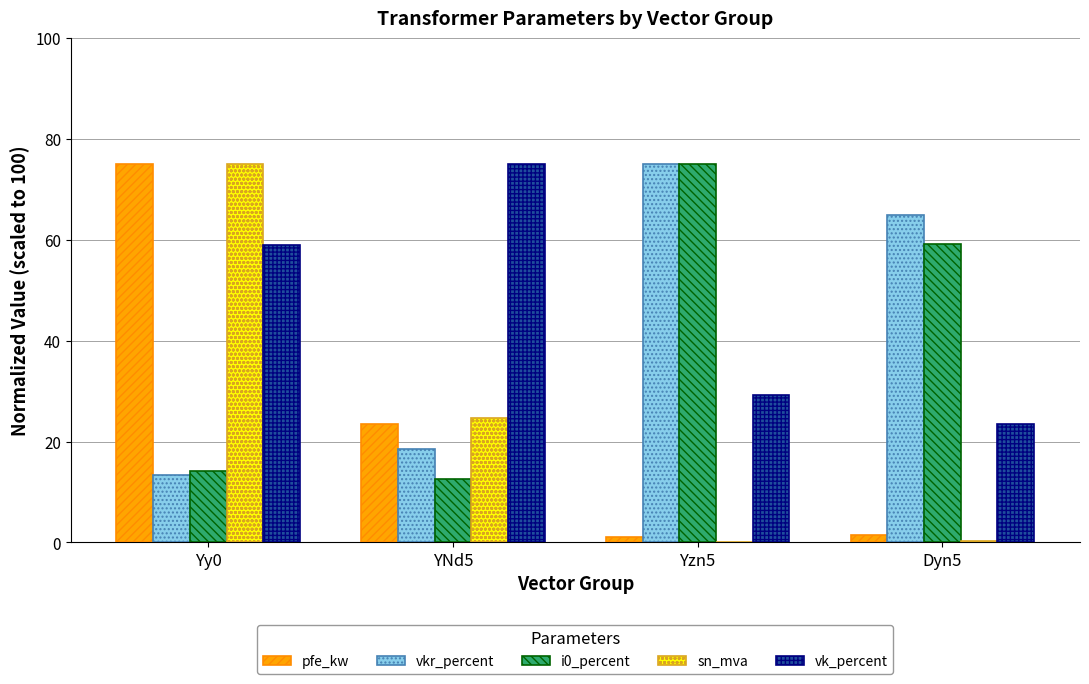

Is the value of sn_mva at Yy0 greater than the value of vkr_percent at Dyn5?

Yes